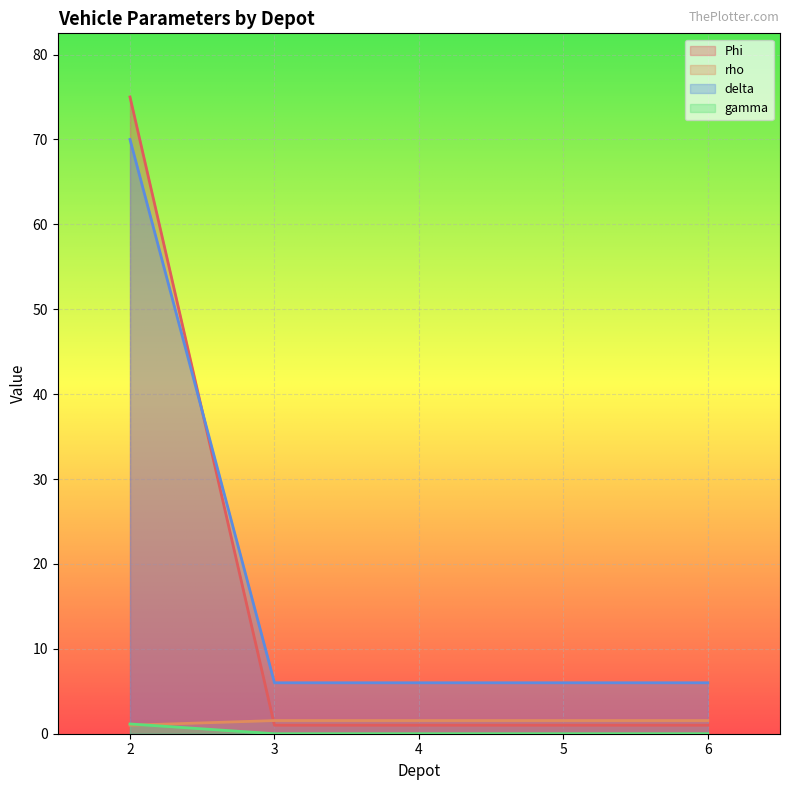

After their last crossing, which series has the higher values: rho or gamma?

rho